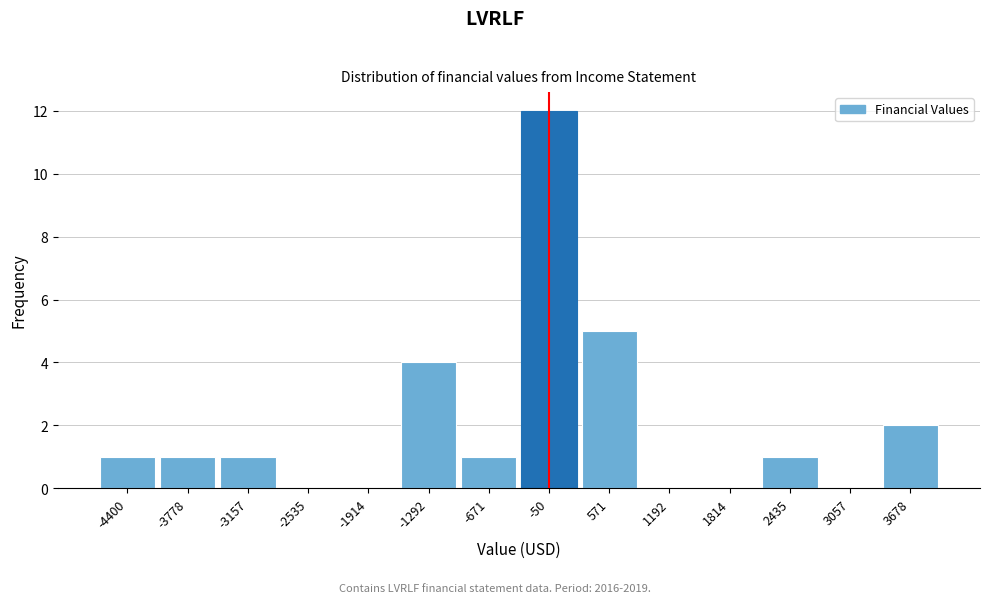

Reading left to right, what are all the values shown in this chart?

-4400=1	-3778=1	-3157=1	-2535=0	-1914=0	-1292=4	-671=1	-50=12	571=5	1192=0	1814=0	2435=1	3057=0	3678=2